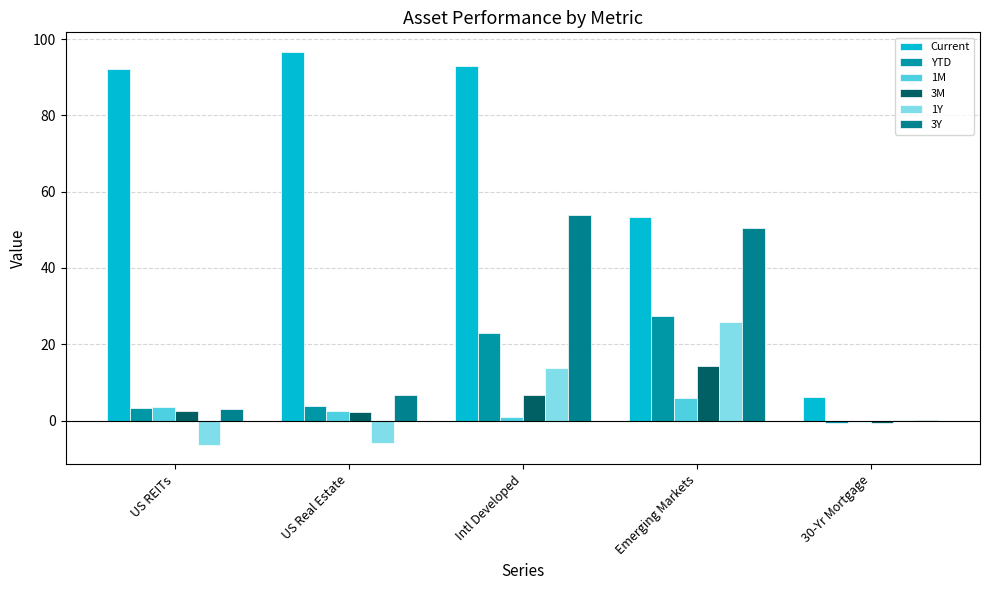

What is the label of the 5th bar from the right?

US REITs